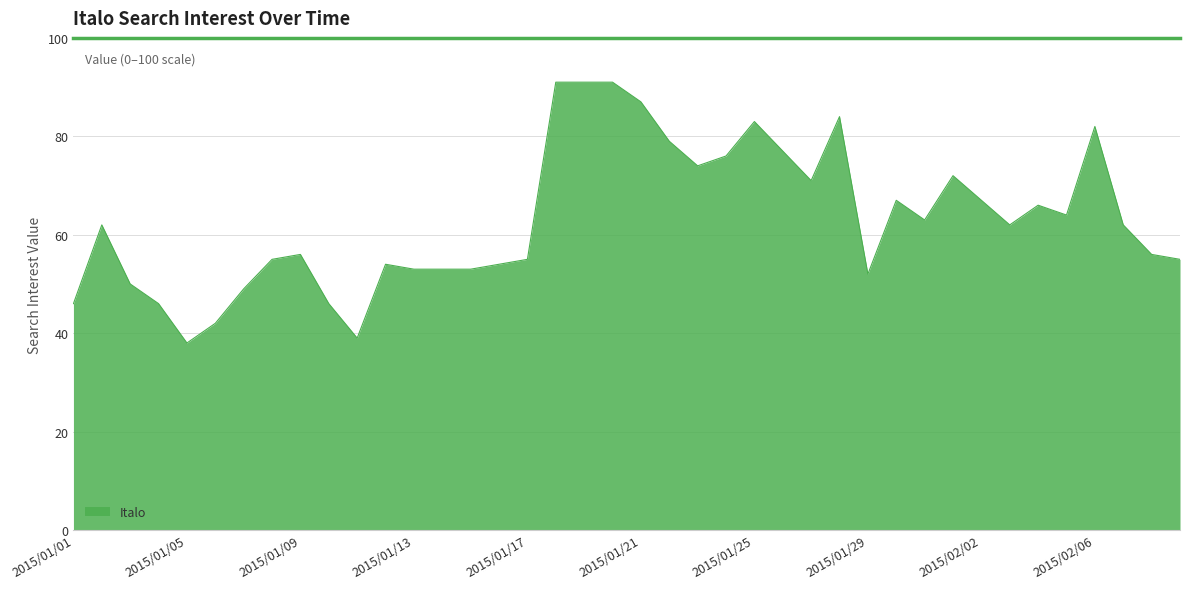

What is the greatest value displayed?

91